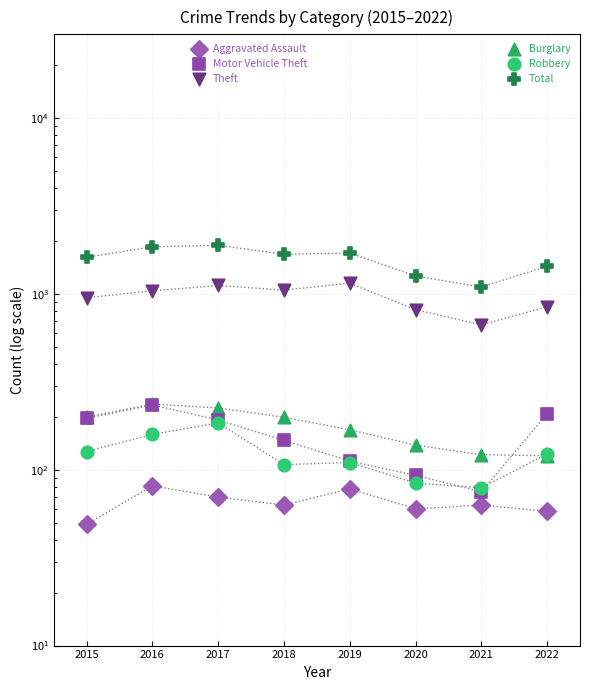

At which category is the sum across all series the highest?

2017